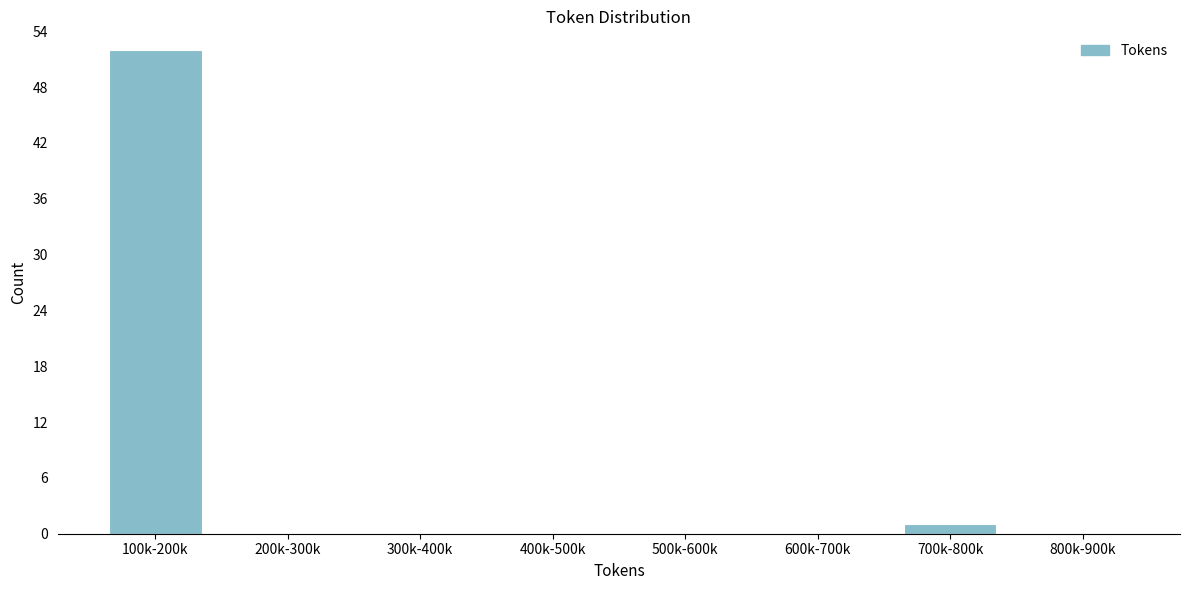

Reading right to left, transcribe all the data shown in this chart.

800k-900k=0	700k-800k=1	600k-700k=0	500k-600k=0	400k-500k=0	300k-400k=0	200k-300k=0	100k-200k=52